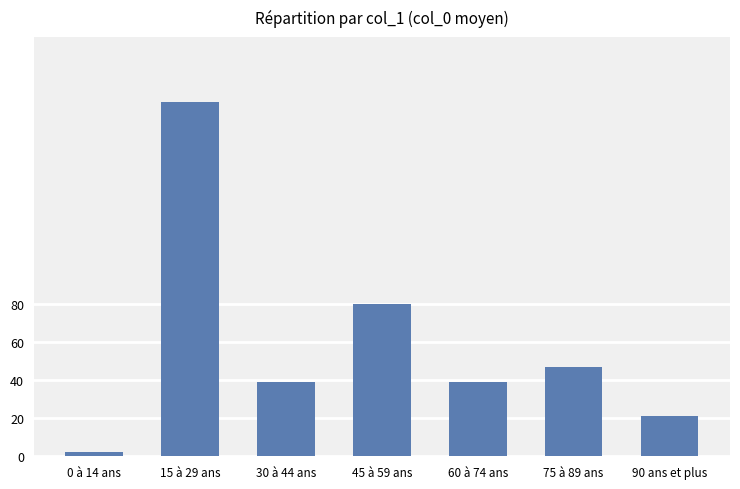

What is the label of the 4th bar from the right?

45 à 59 ans